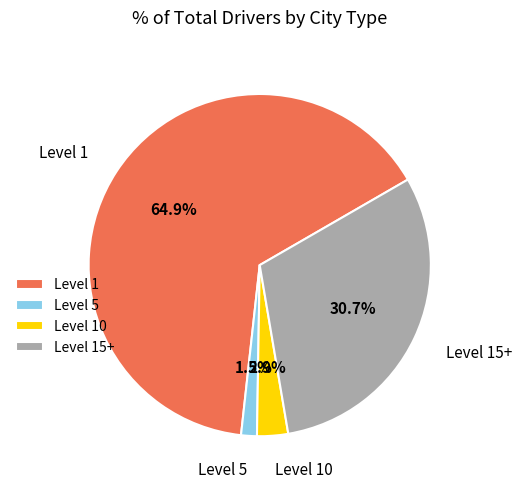

Does any single category account for the majority?

Yes